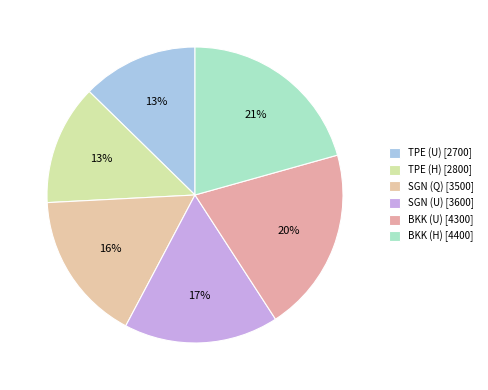

To the nearest percent, what percentage of the pie is BKK (U)?

20%